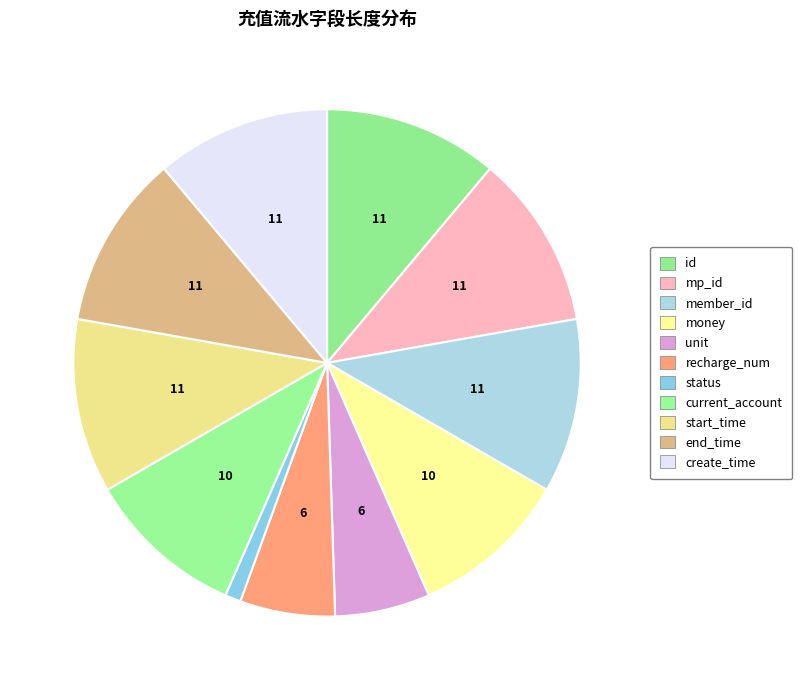

How many slices are in this pie chart?

11